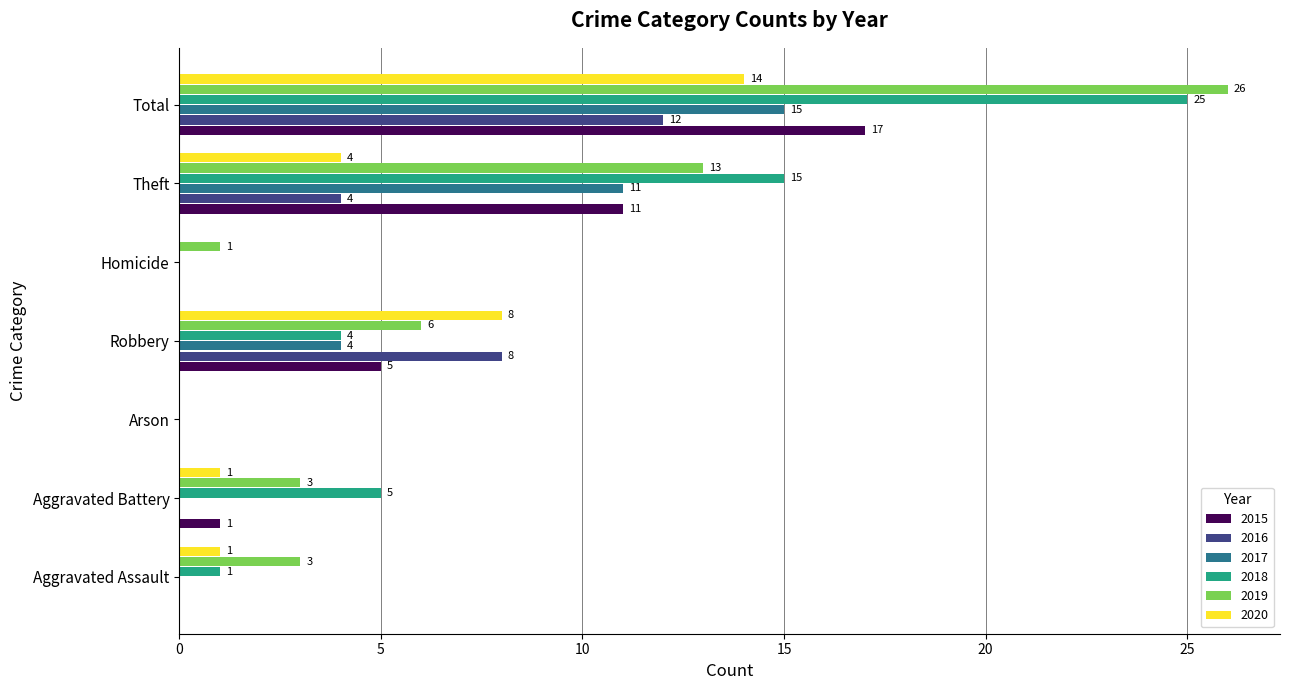

At which category is the sum across all series the highest?

Total